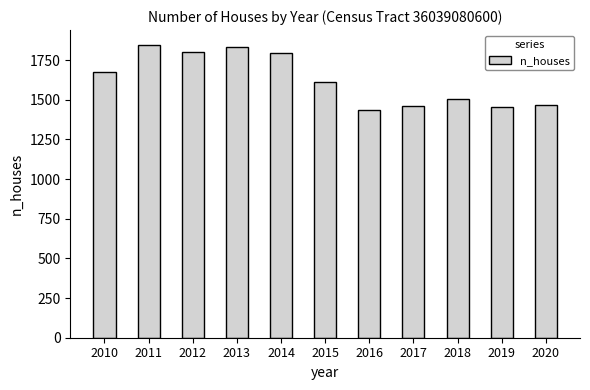

What is the sum of the values at 2011 and 2010?

3523